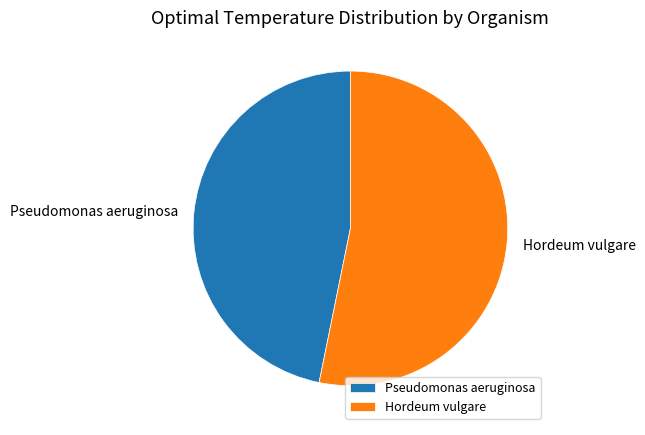

Is there a majority slice in this chart?

Yes